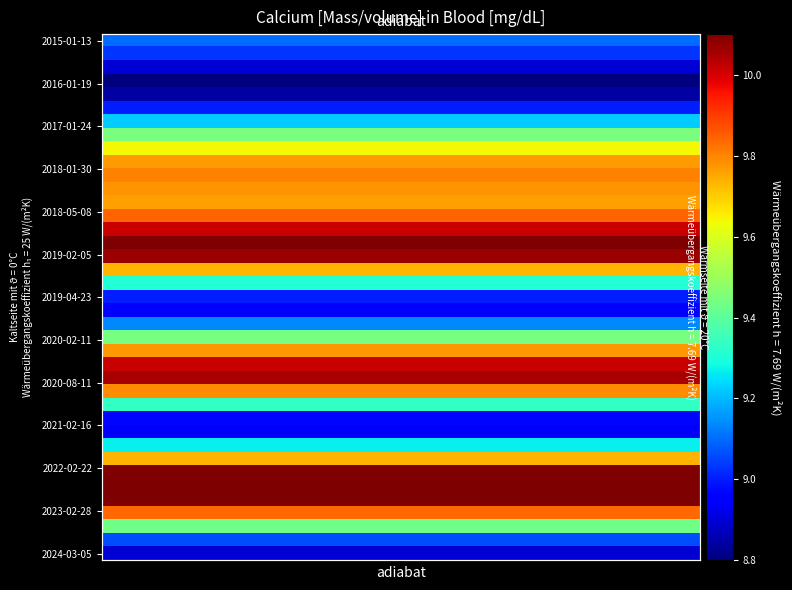

How many categories are shown in the chart?

40